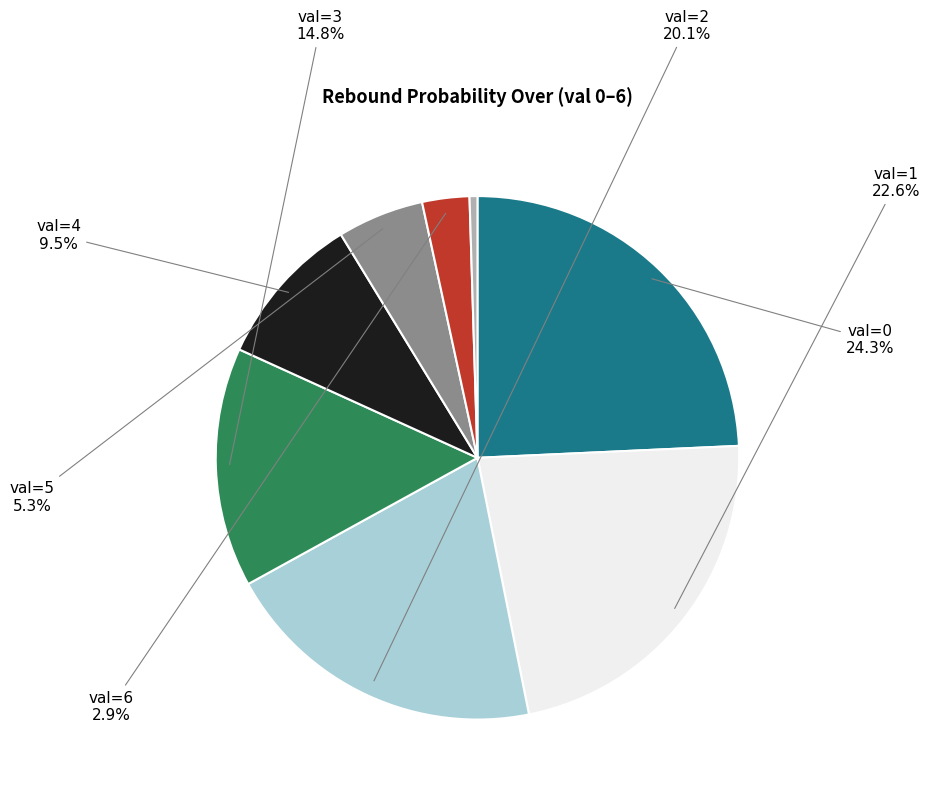

How many slices are in this pie chart?

8